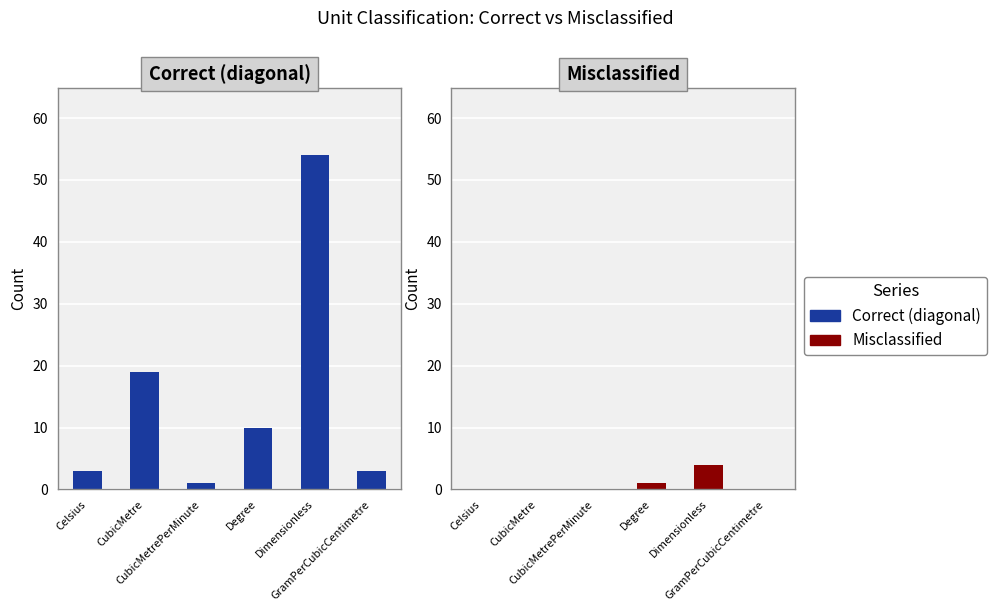

At which label does Correct (diagonal) first exceed 10?

CubicMetre